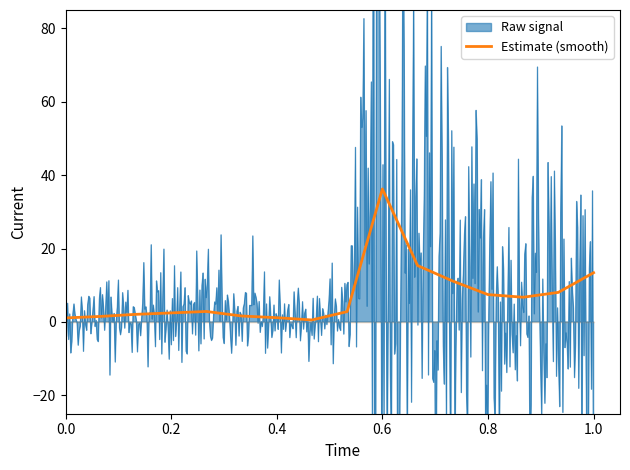

How many lines are shown in the chart?

1